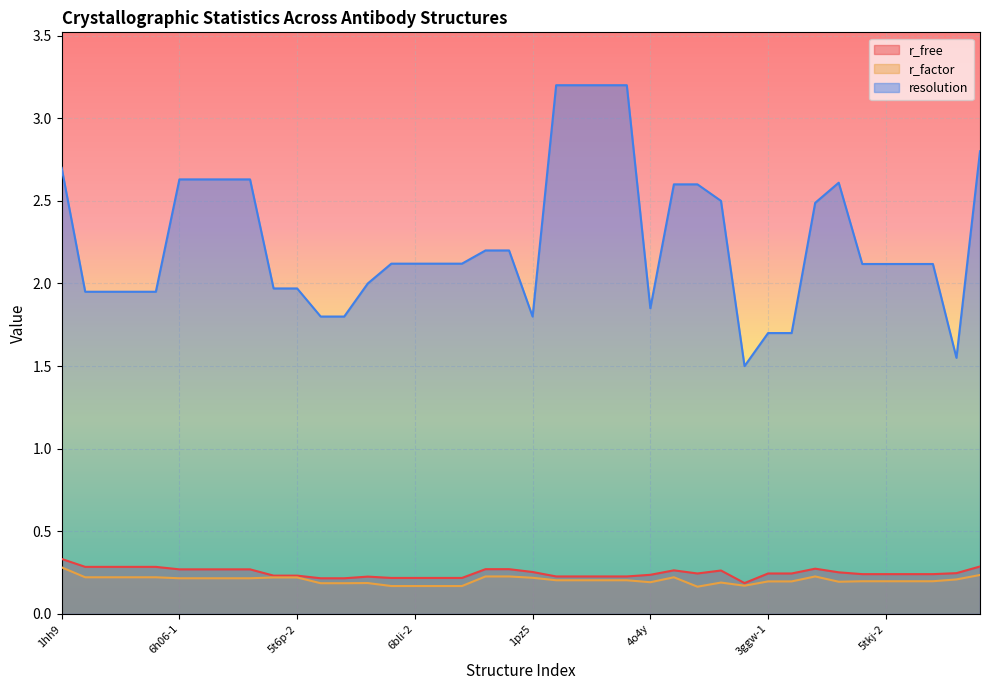

Which series has the largest total across all categories?

resolution